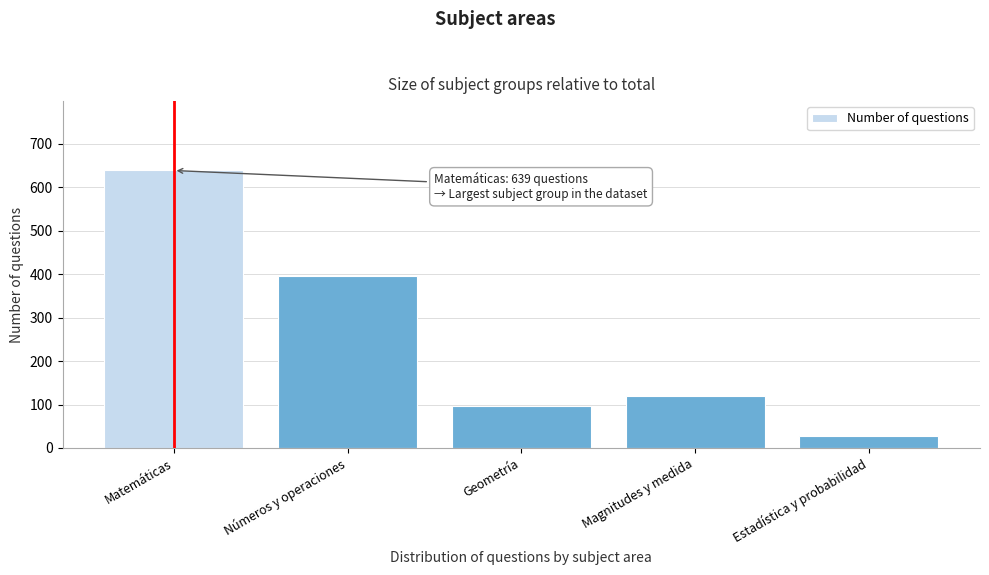

Reading left to right, extract all data points from this chart.

Matemáticas=639	Números y operaciones=396	Geometría=97	Magnitudes y medida=119	Estadística y probabilidad=27